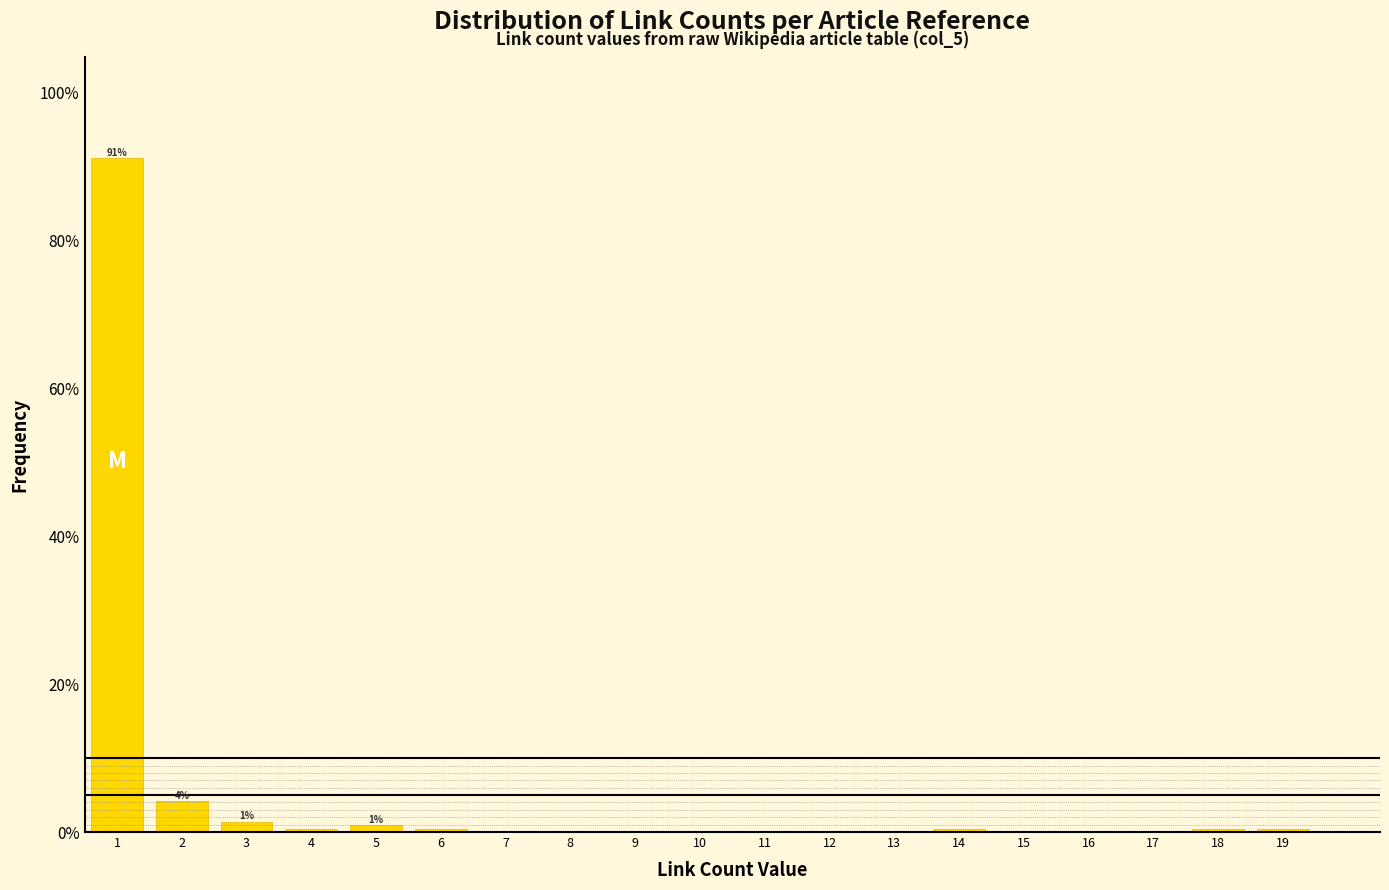

Reading right to left, extract all data points from this chart.

19=0.5	18=0.5	17=0.0	16=0.0	15=0.0	14=0.5	13=0.0	12=0.0	11=0.0	10=0.0	9=0.0	8=0.0	7=0.0	6=0.5	5=0.9	4=0.5	3=1.4	2=4.2	1=91.2